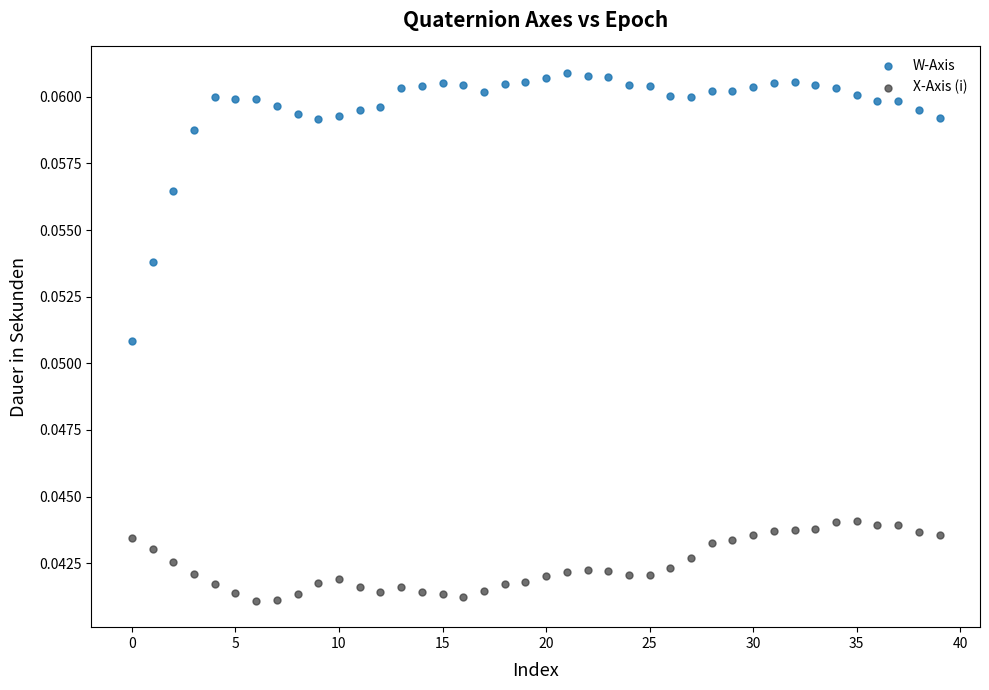

Which series has the widest spread of Y values?

W-Axis